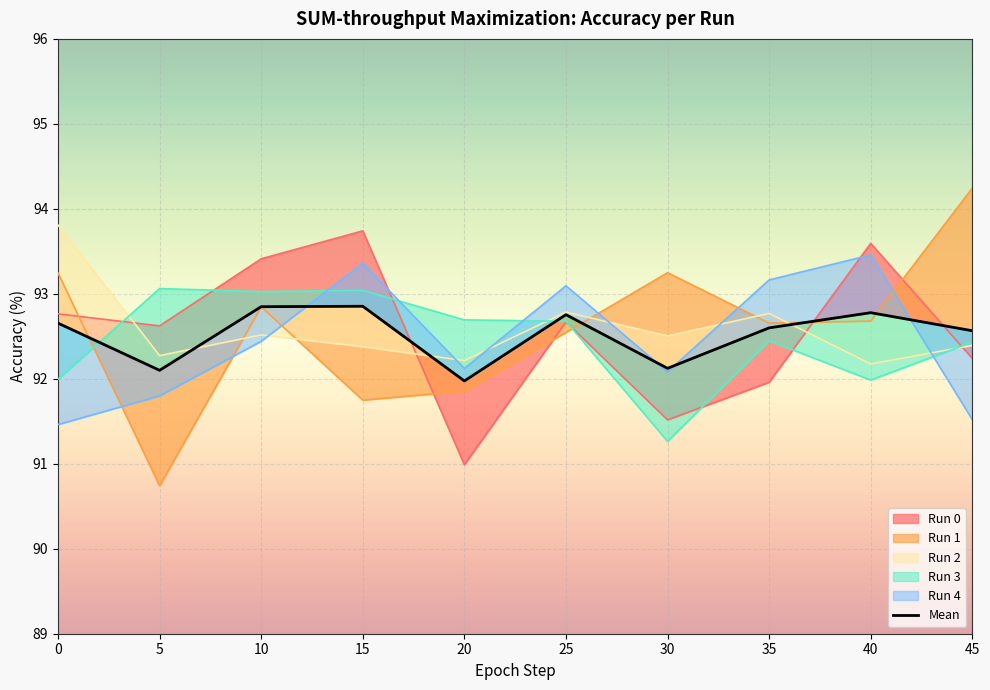

Read the Run 2 value at 40.

92.2